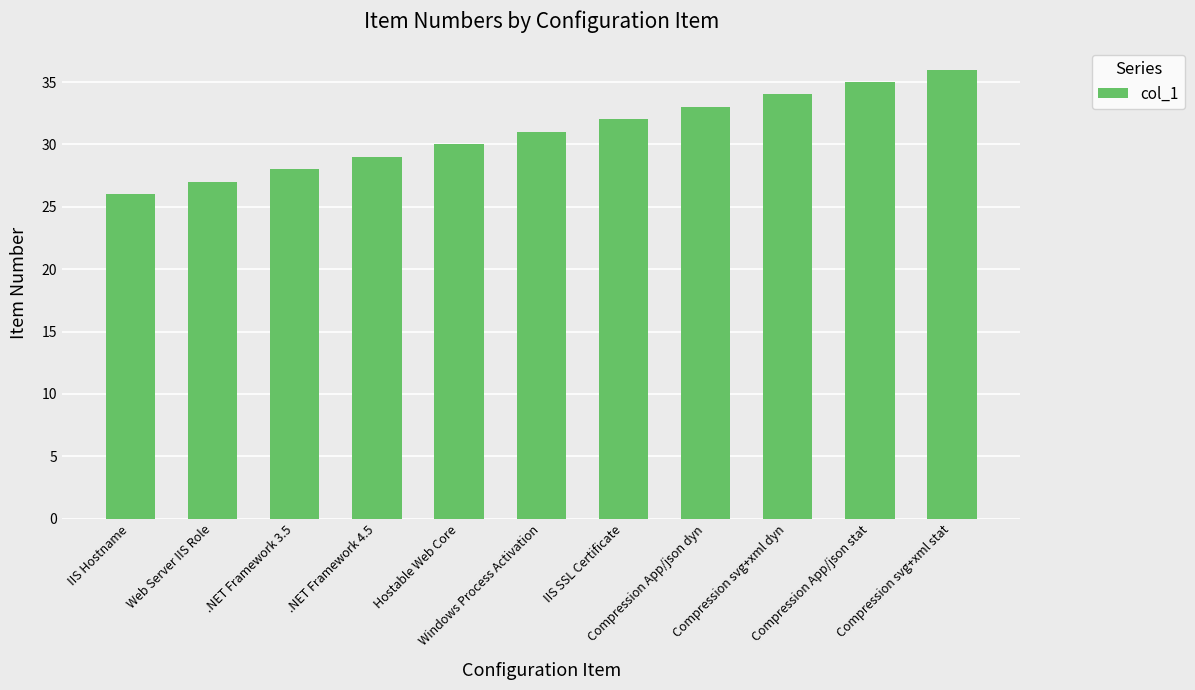

Which category has the highest value across all series?

Compression svg+xml stat